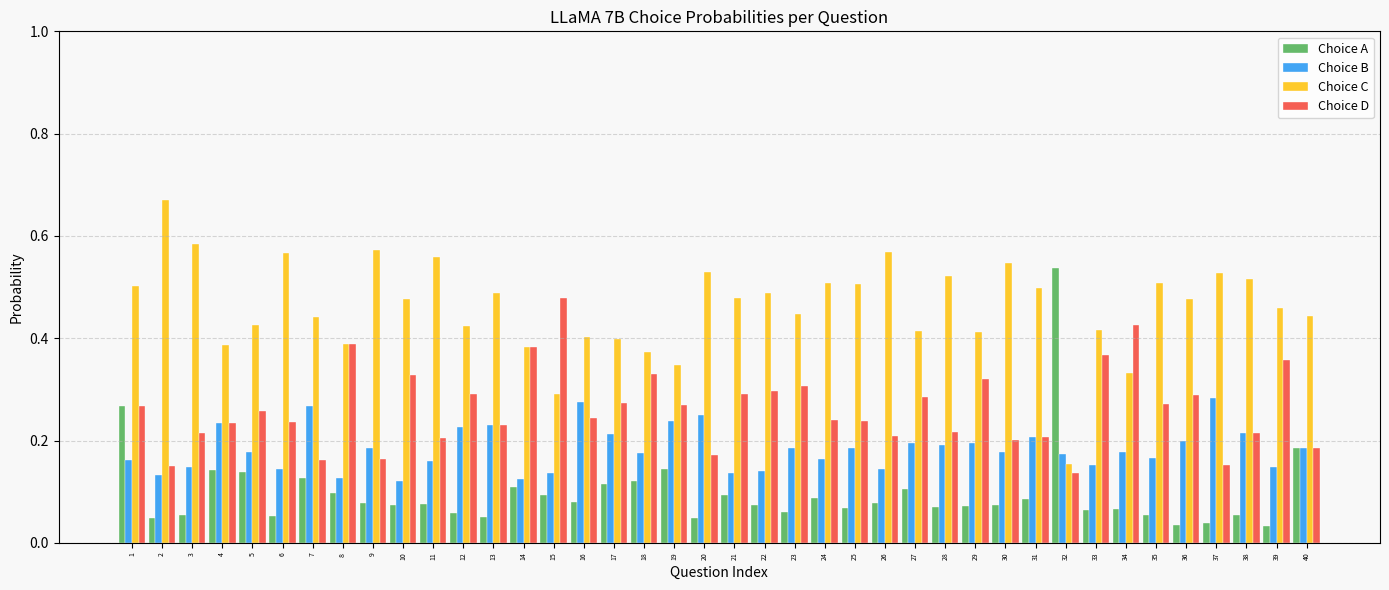

The value of Choice C at 4 is 0.2. True or false?

False